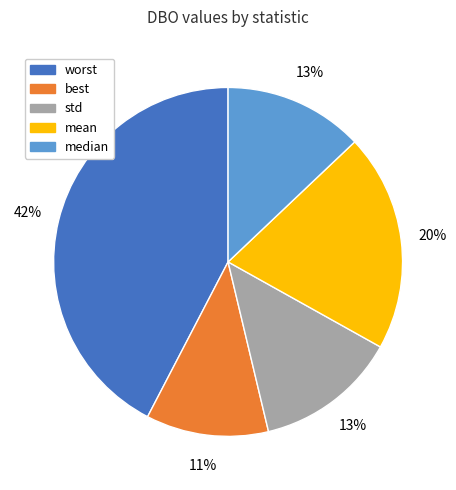

Is the sum of worst and median greater than half?

Yes